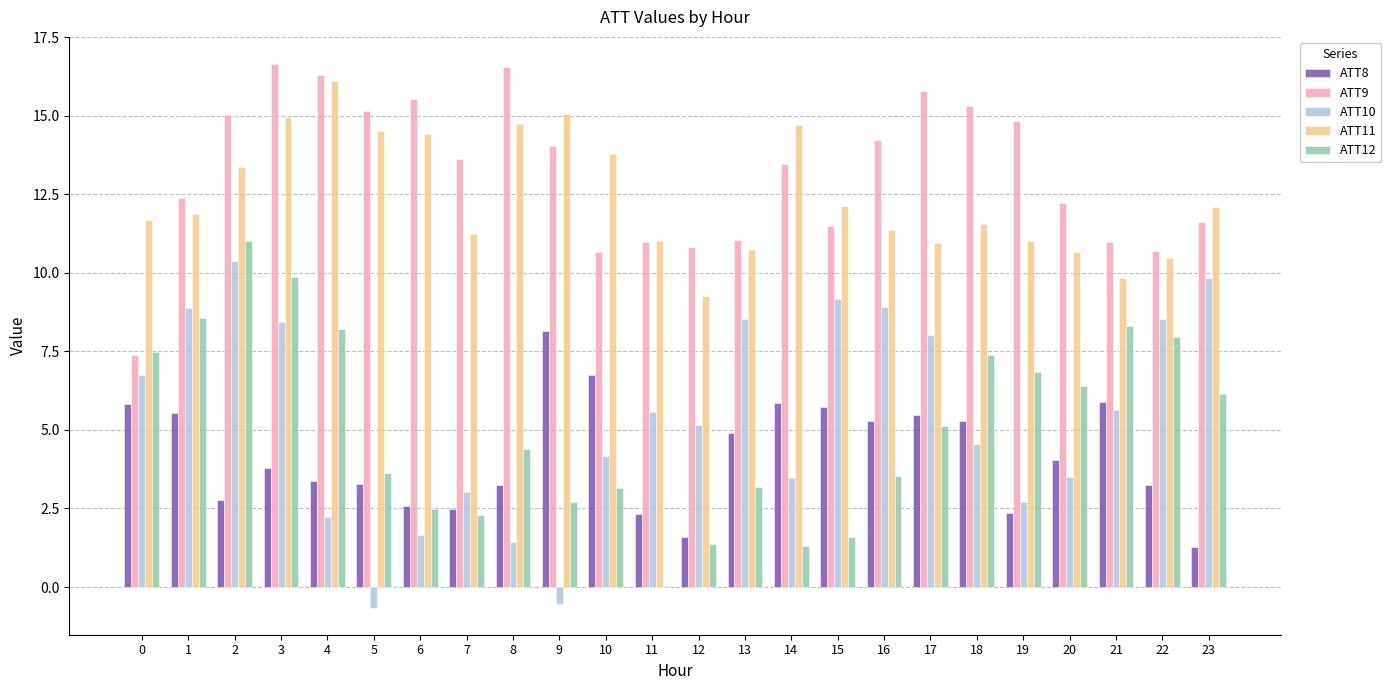

What is the total value across all series at 21?

40.6